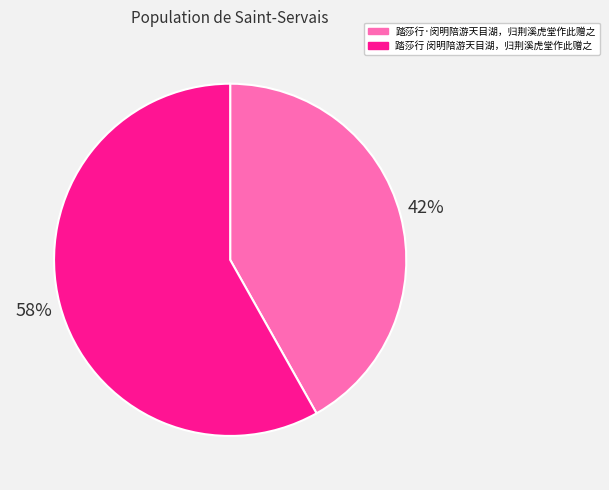

To the nearest percent, what portion does 踏莎行·闵明陪游天目湖，归荆溪虎堂作此赠之 represent?

42%